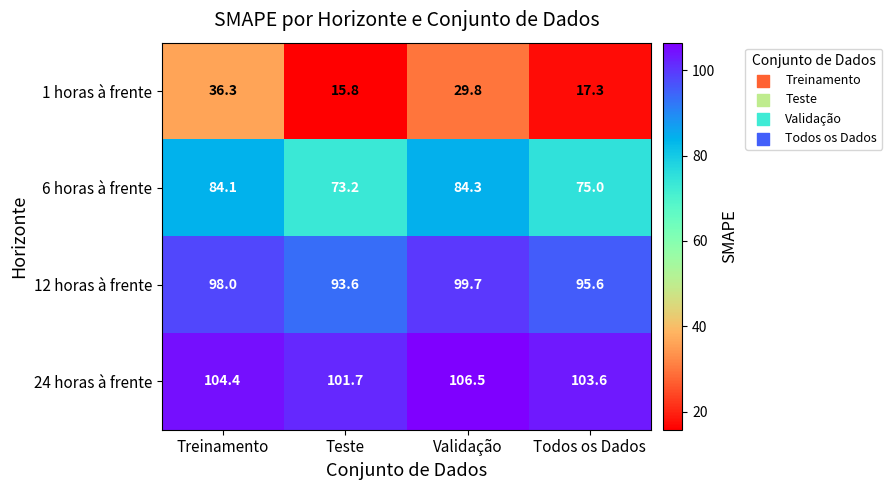

Reading left to right, what are all the values shown in this chart?

1 horas à frente: Treinamento=36.3	Teste=15.8	Validação=29.8	Todos os Dados=17.3
6 horas à frente: Treinamento=84.1	Teste=73.2	Validação=84.3	Todos os Dados=75.0
12 horas à frente: Treinamento=98.0	Teste=93.6	Validação=99.7	Todos os Dados=95.6
24 horas à frente: Treinamento=104.4	Teste=101.7	Validação=106.5	Todos os Dados=103.6